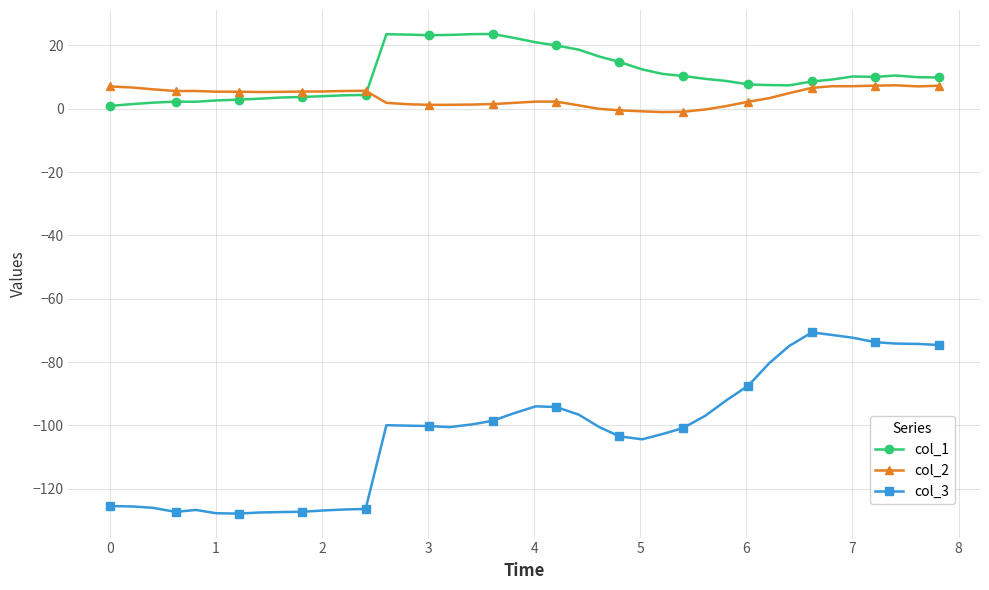

In col_3, how many points are higher than both neighbors (excluding endpoints)?

4